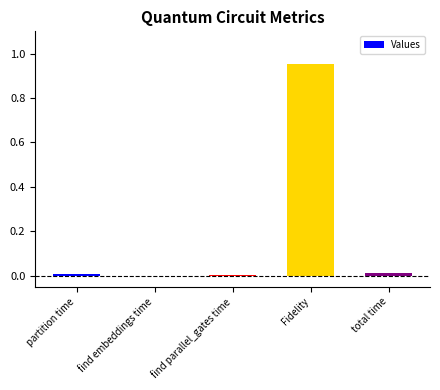

Which category has the highest value across all series?

Fidelity